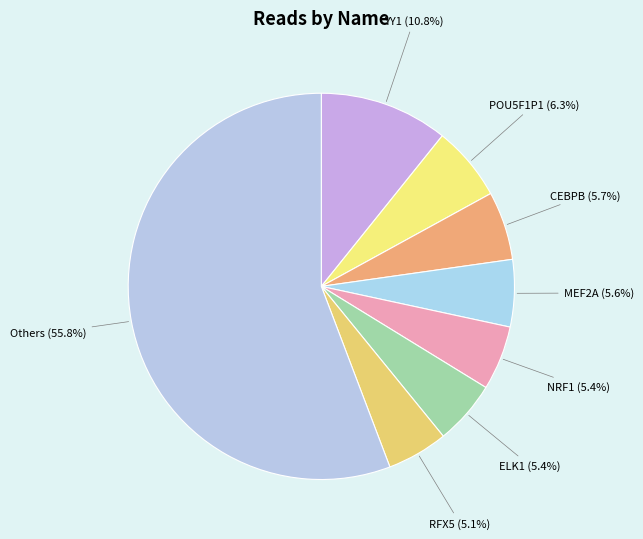

How many slices are in this pie chart?

8